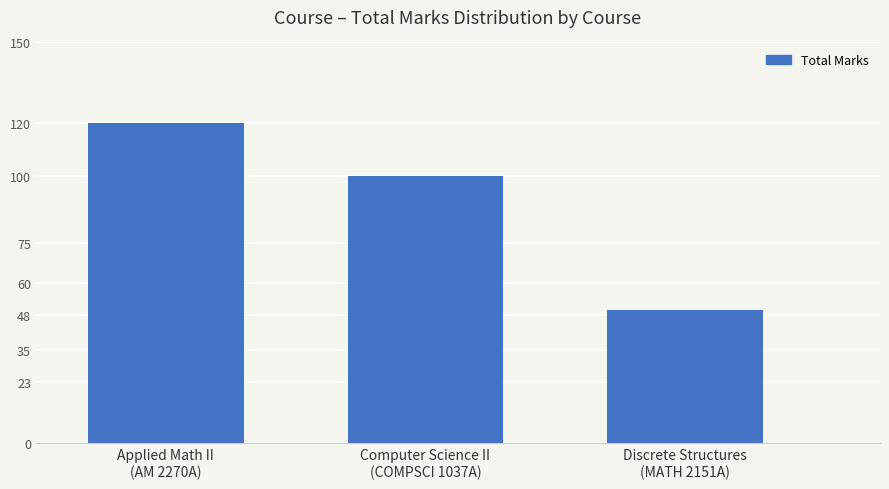

What is the maximum value shown in the chart?

120